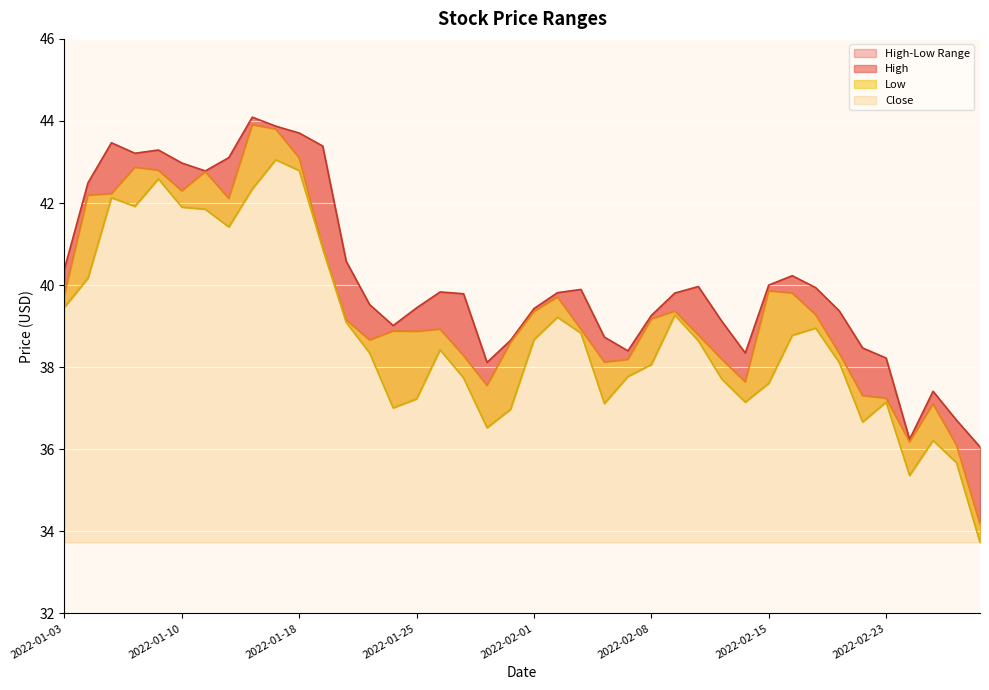

What is the label of the 24th point from the left?

2022-02-04